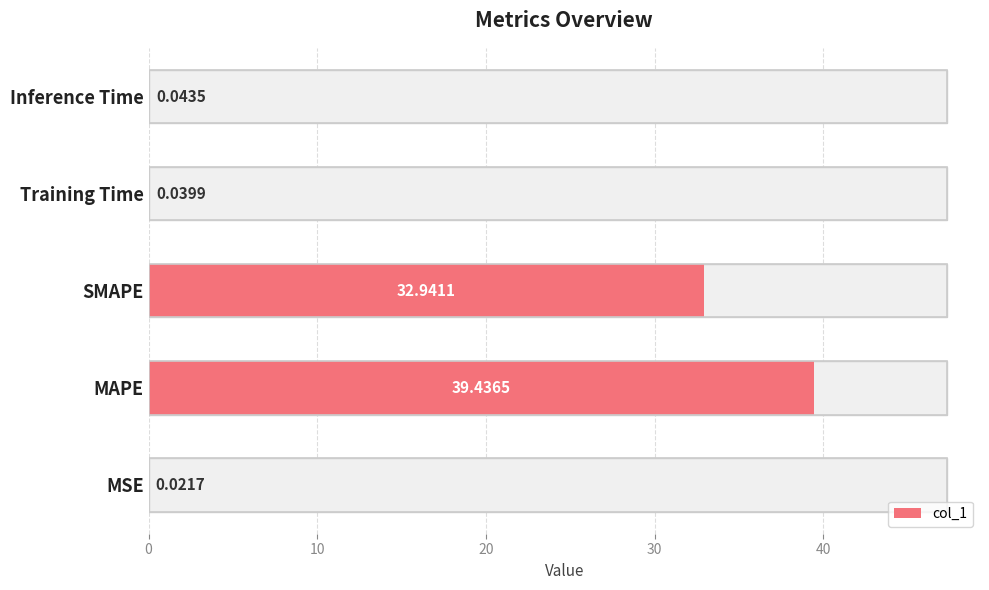

What is the sum of all values?

72.5